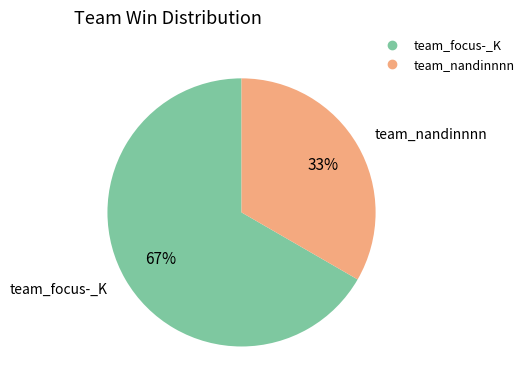

Does team_nandinnnn account for over 50% of the chart?

No